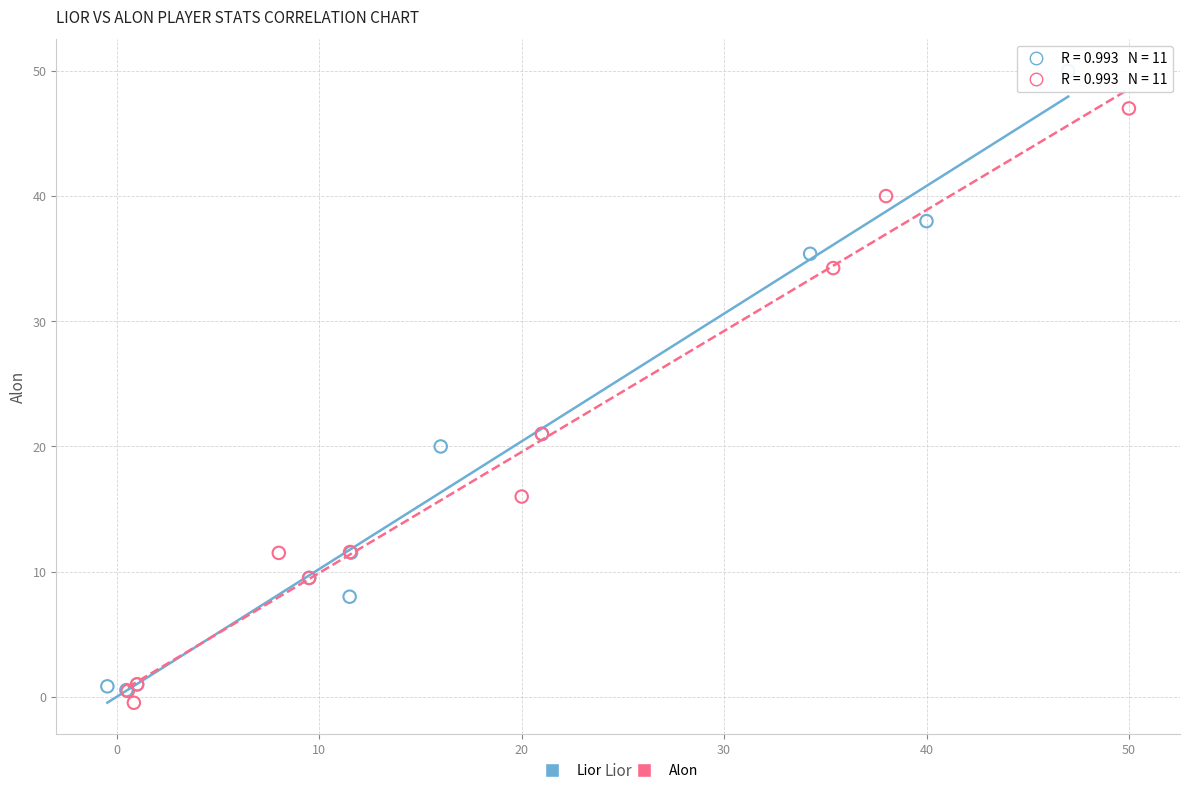

Which series reaches the minimum Y coordinate?

Alon